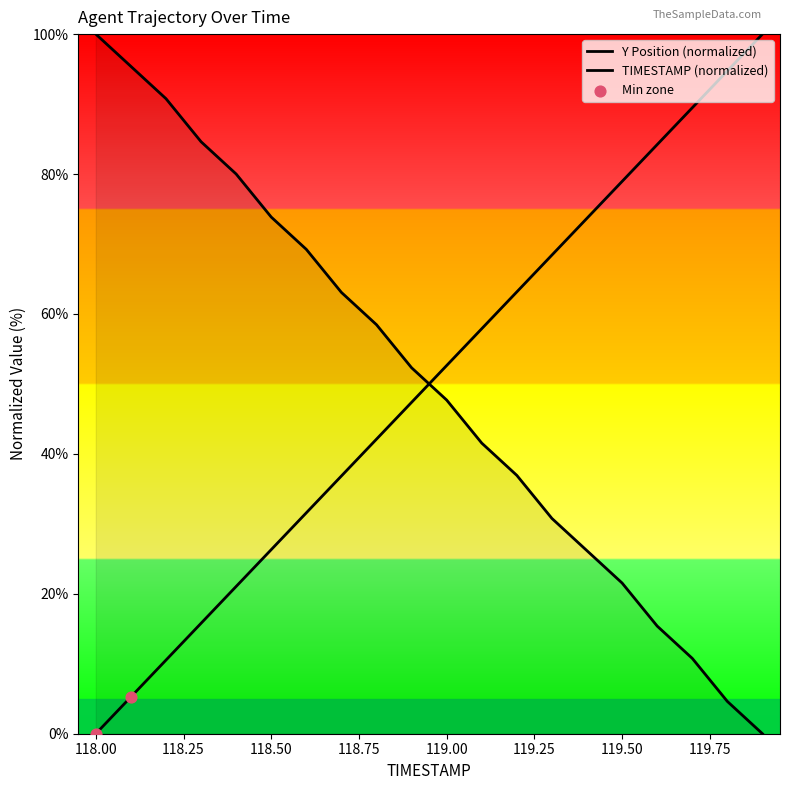

Which series has the largest total across all categories?

Y